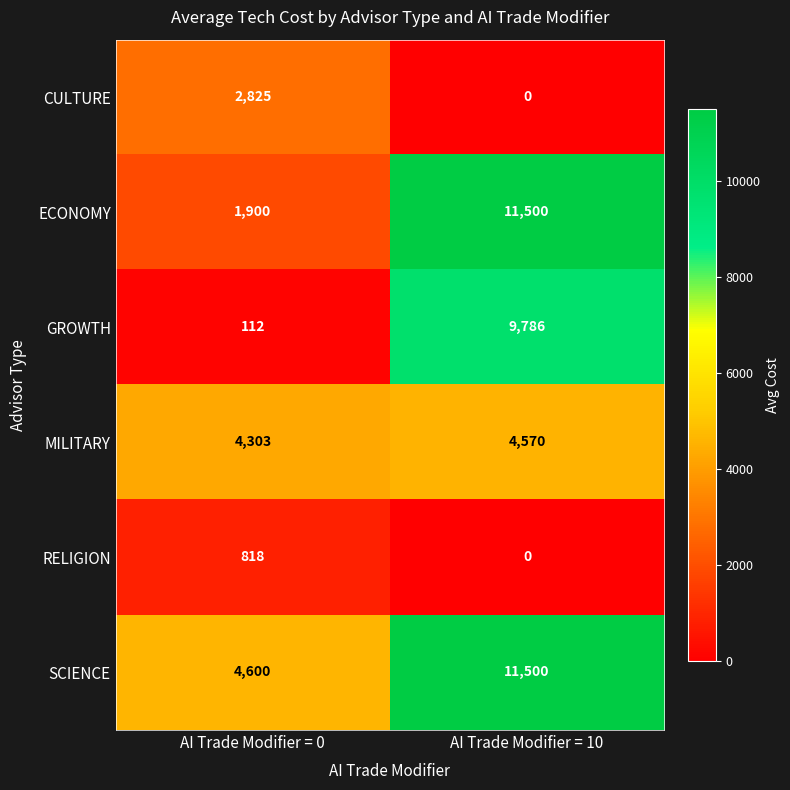

Reading right to left, extract all data points from this chart.

CULTURE: 0	2825
ECONOMY: 11500	1900
GROWTH: 9786	112
MILITARY: 4570	4303
RELIGION: 0	818
SCIENCE: 11500	4600